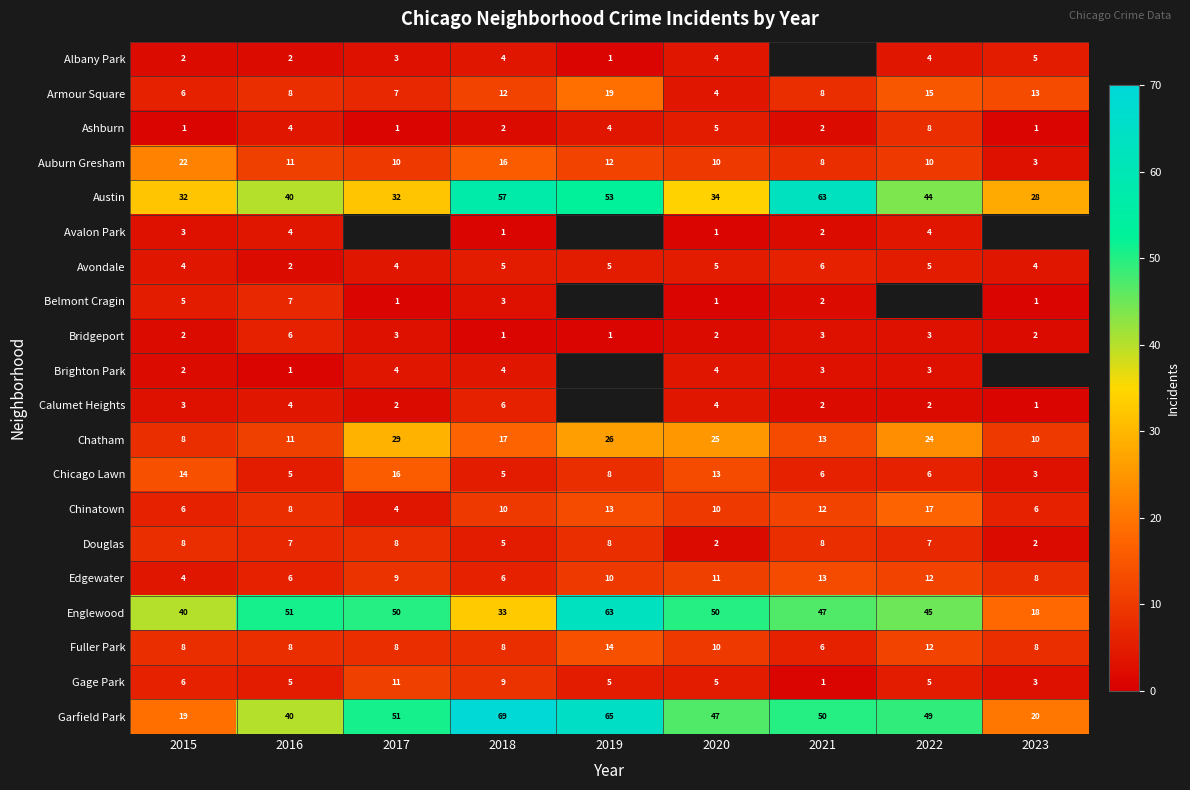

What is the average value of the Englewood series?

44